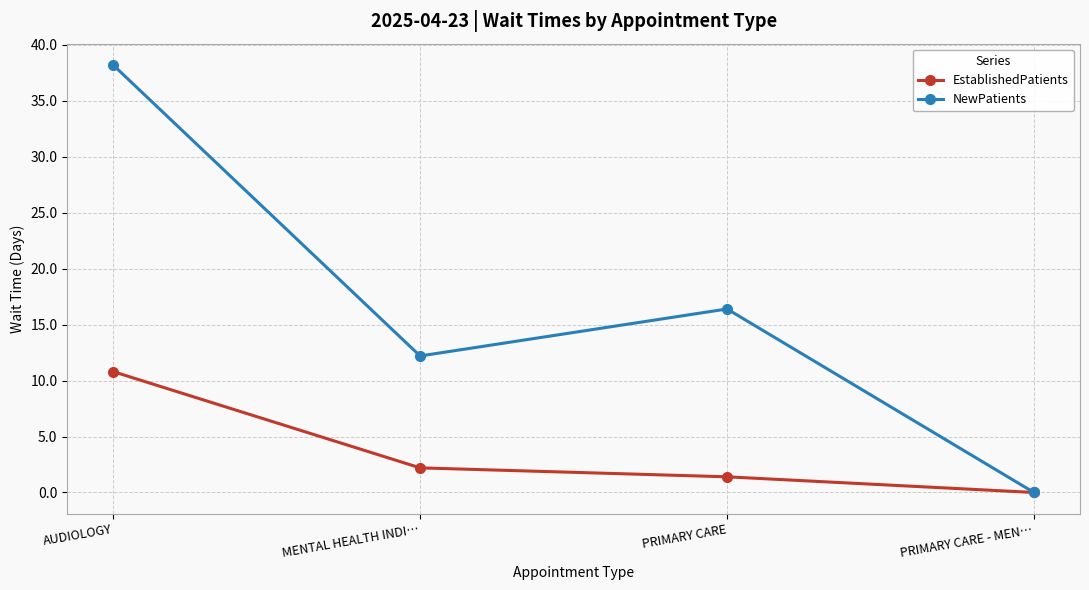

How many lines are shown in the chart?

2